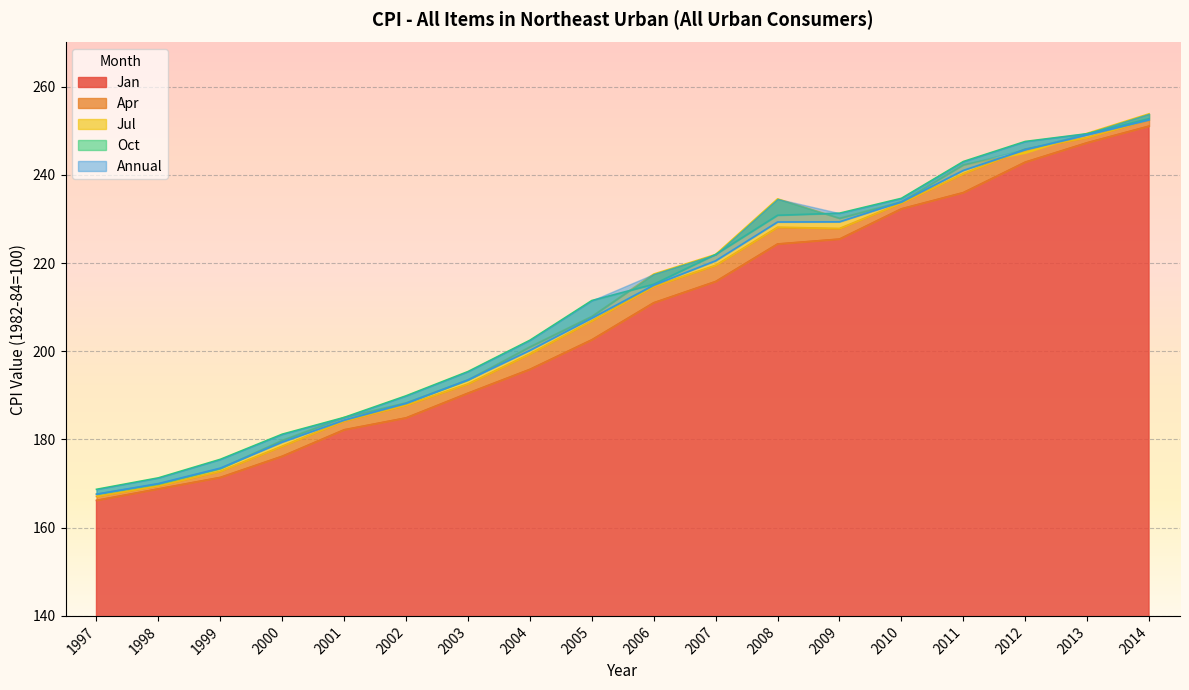

In Jul, how many points are higher than both neighbors (excluding endpoints)?

1